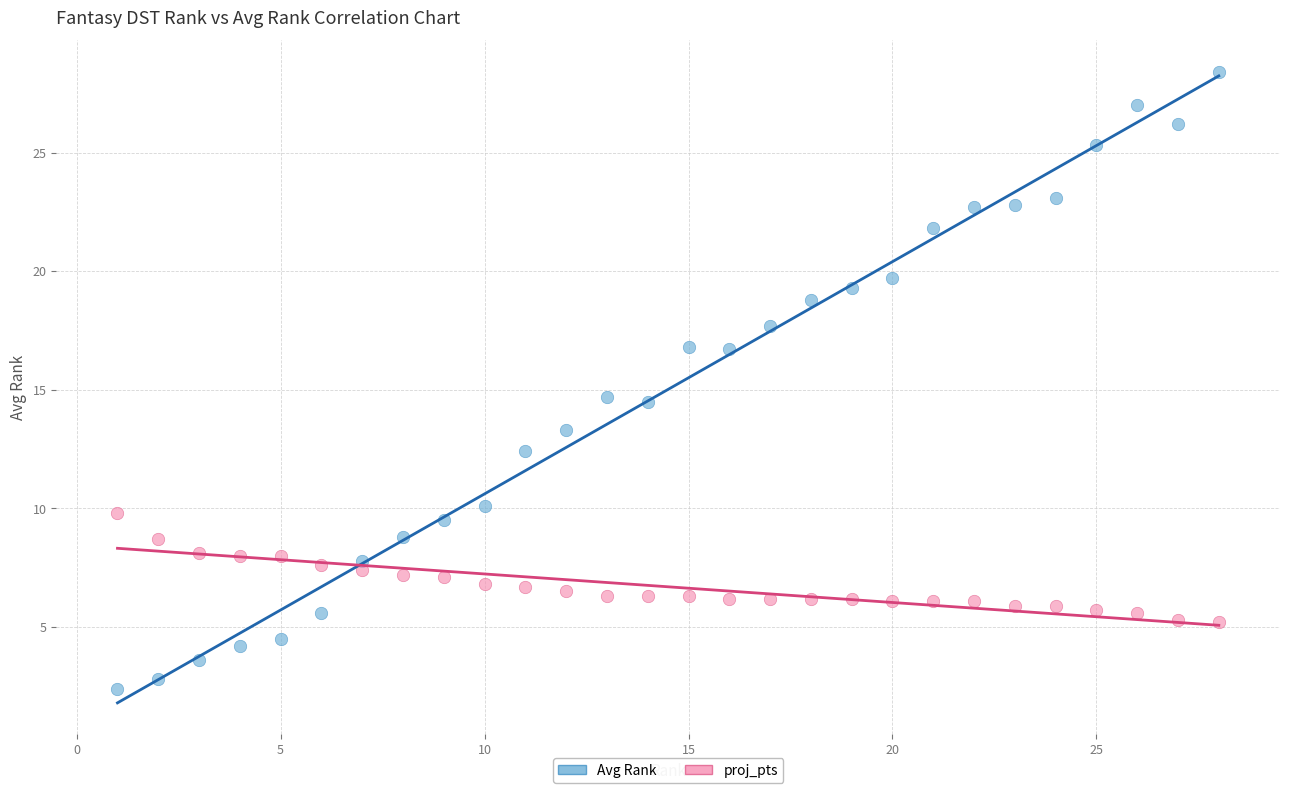

Which series reaches the maximum Y coordinate?

Avg Rank